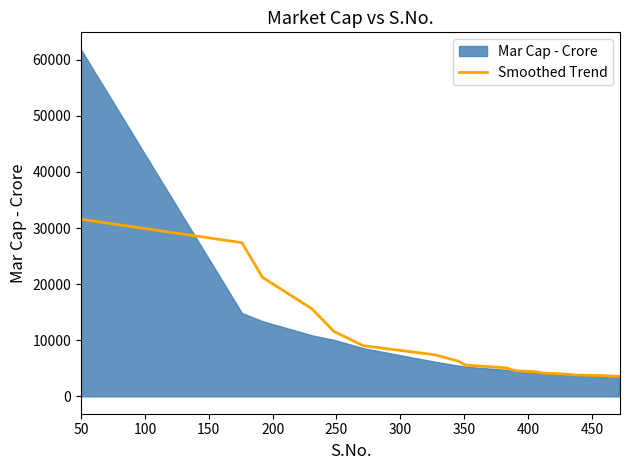

What is the maximum value for Smoothed Trend?

31567.5